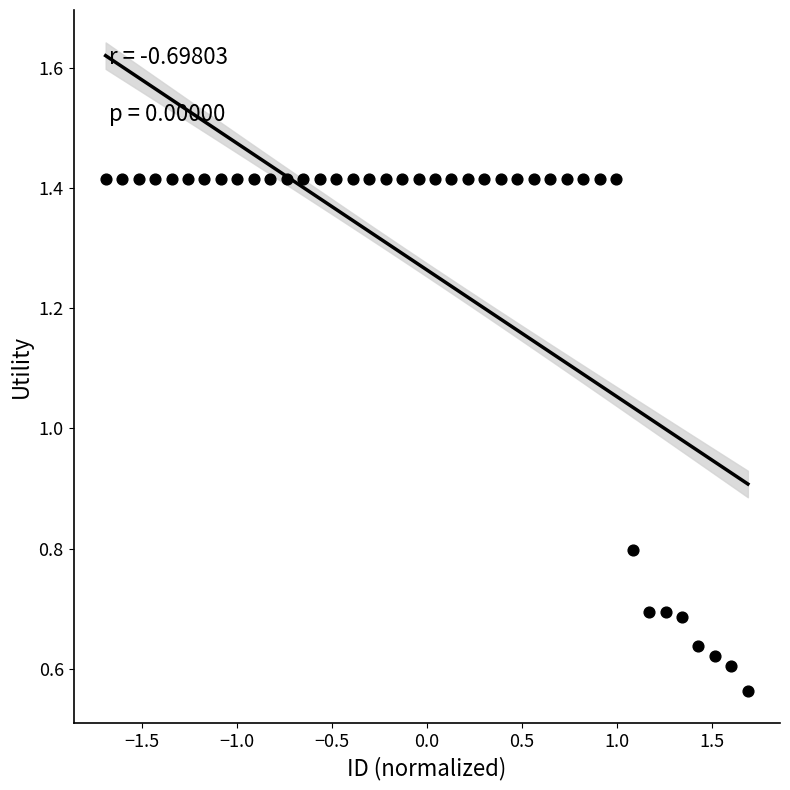

What is the range of X values (max minus min)?

3.4